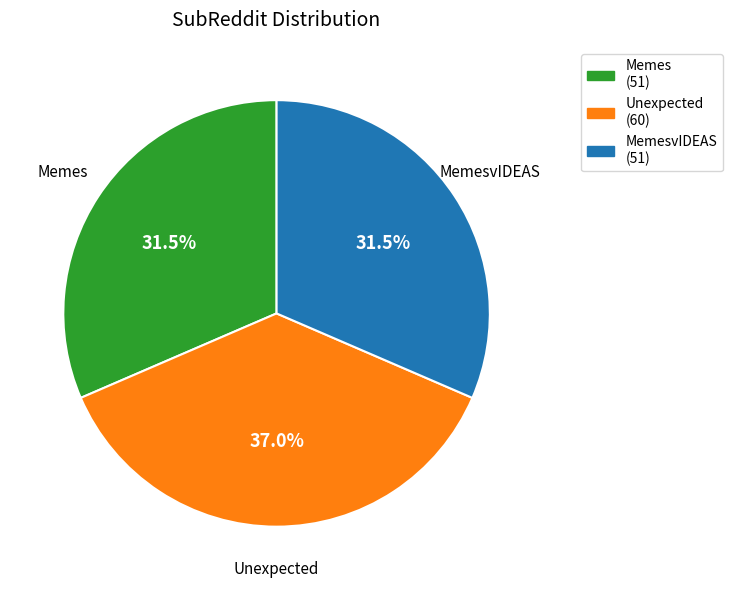

Is there any slice that represents more than half of the pie?

No